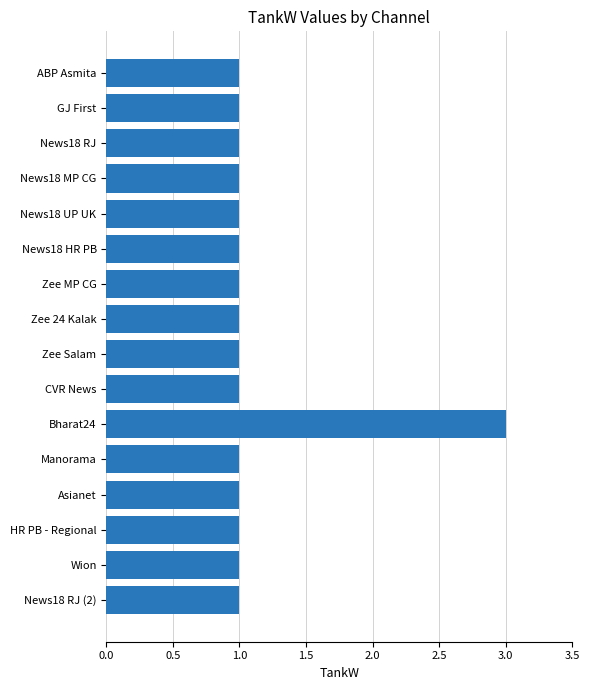

Which has a higher value, Bharat24 or News18 RJ?

Bharat24